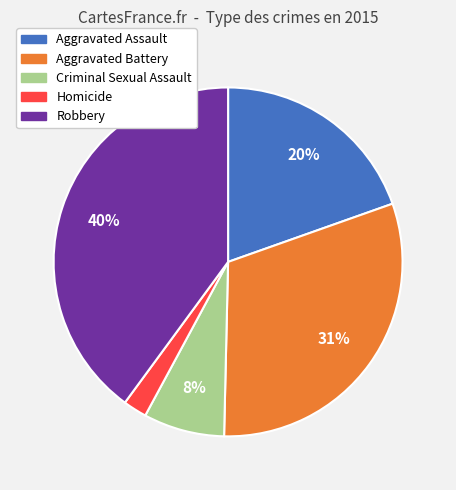

To the nearest percent, what is the difference between the Criminal Sexual Assault and Robbery slice percentages?

32%